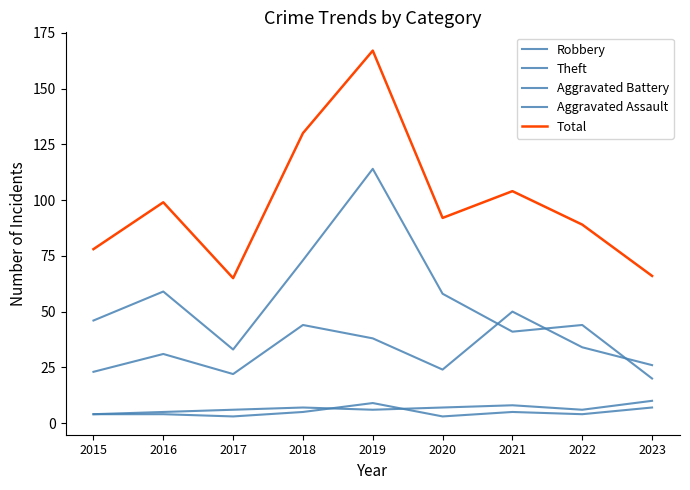

Is this an area chart (filled region under the line)?

No